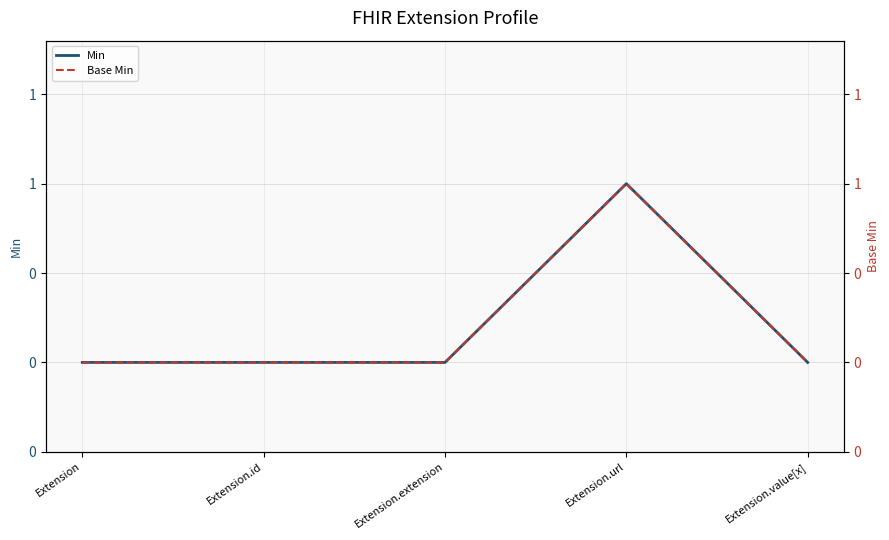

True or false: Base Min and Min intersect in this chart.

False